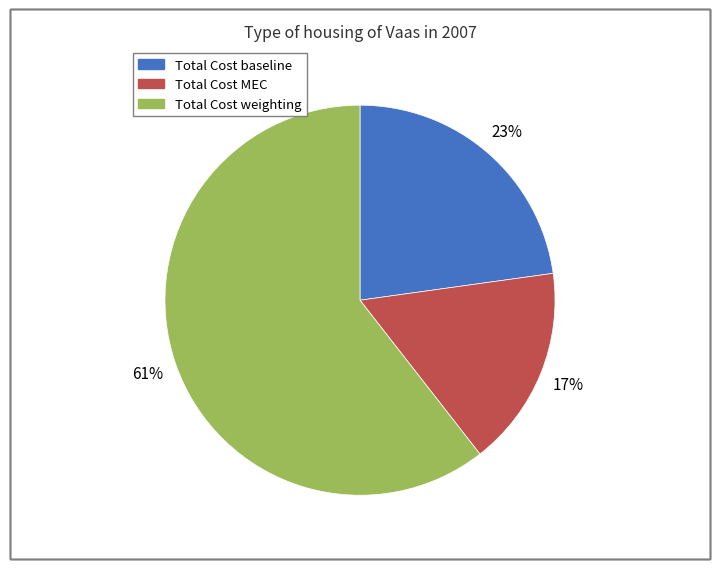

True or false: Total Cost baseline accounts for 23% of the total.

True